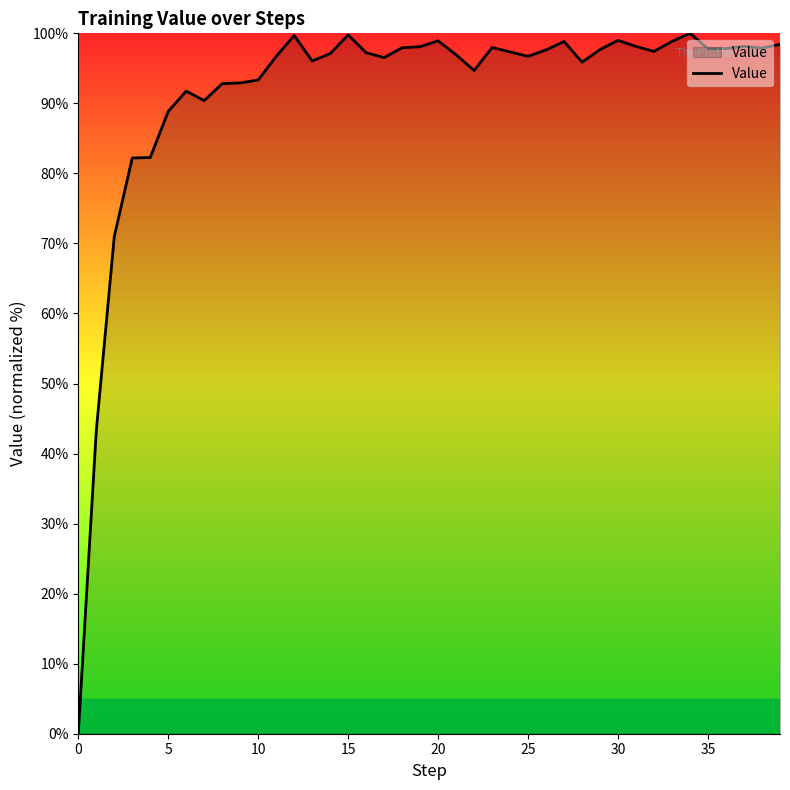

What is the maximum value shown in the chart?

100.0